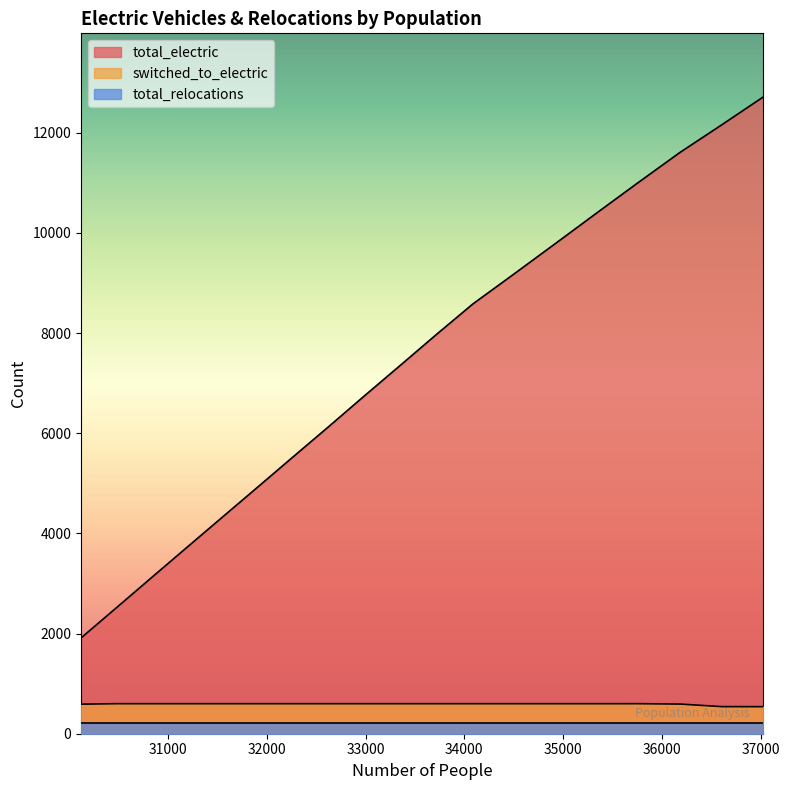

At how many categories does at least one series exceed 6692?

11